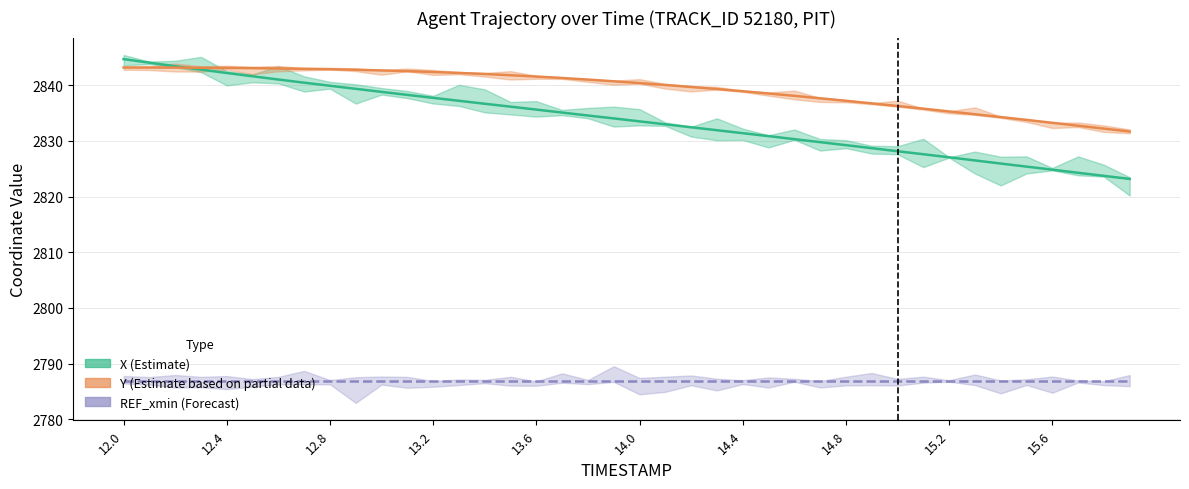

How many categories are shown in the chart?

40